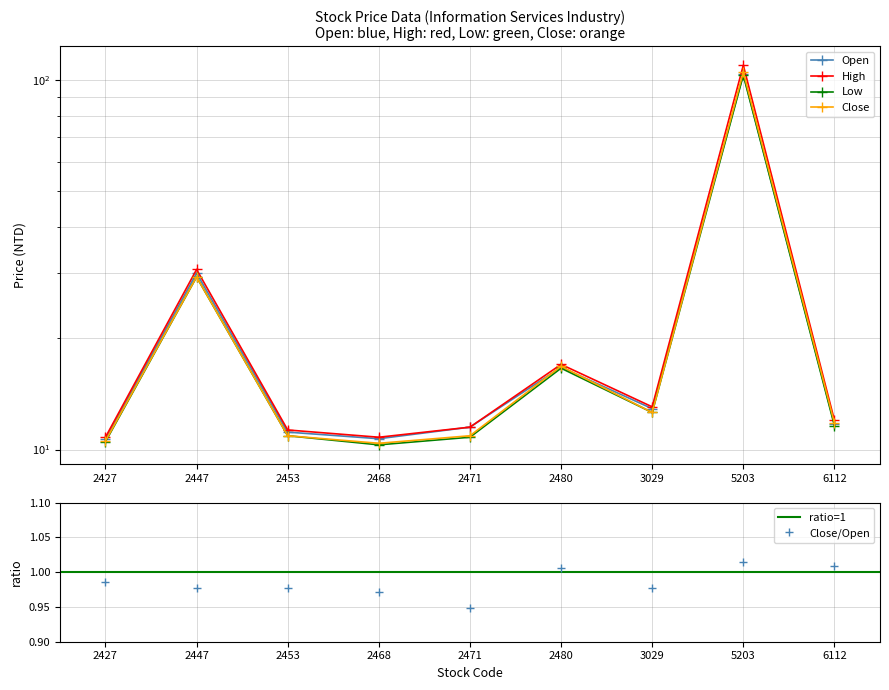

Reading left to right, list all the values displayed in this chart.

Open: 2427=10.7	2447=30.0	2453=11.2	2468=10.7	2471=11.5	2480=16.7	3029=12.9	5203=103.5	6112=11.7
High: 2427=10.8	2447=30.7	2453=11.3	2468=10.8	2471=11.5	2480=17.0	3029=13.1	5203=109.5	6112=12.0
Low: 2427=10.5	2447=29.3	2453=10.9	2468=10.3	2471=10.8	2480=16.6	3029=12.6	5203=103.0	6112=11.6
Close: 2427=10.6	2447=29.3	2453=10.9	2468=10.4	2471=10.9	2480=16.8	3029=12.6	5203=105.0	6112=11.8